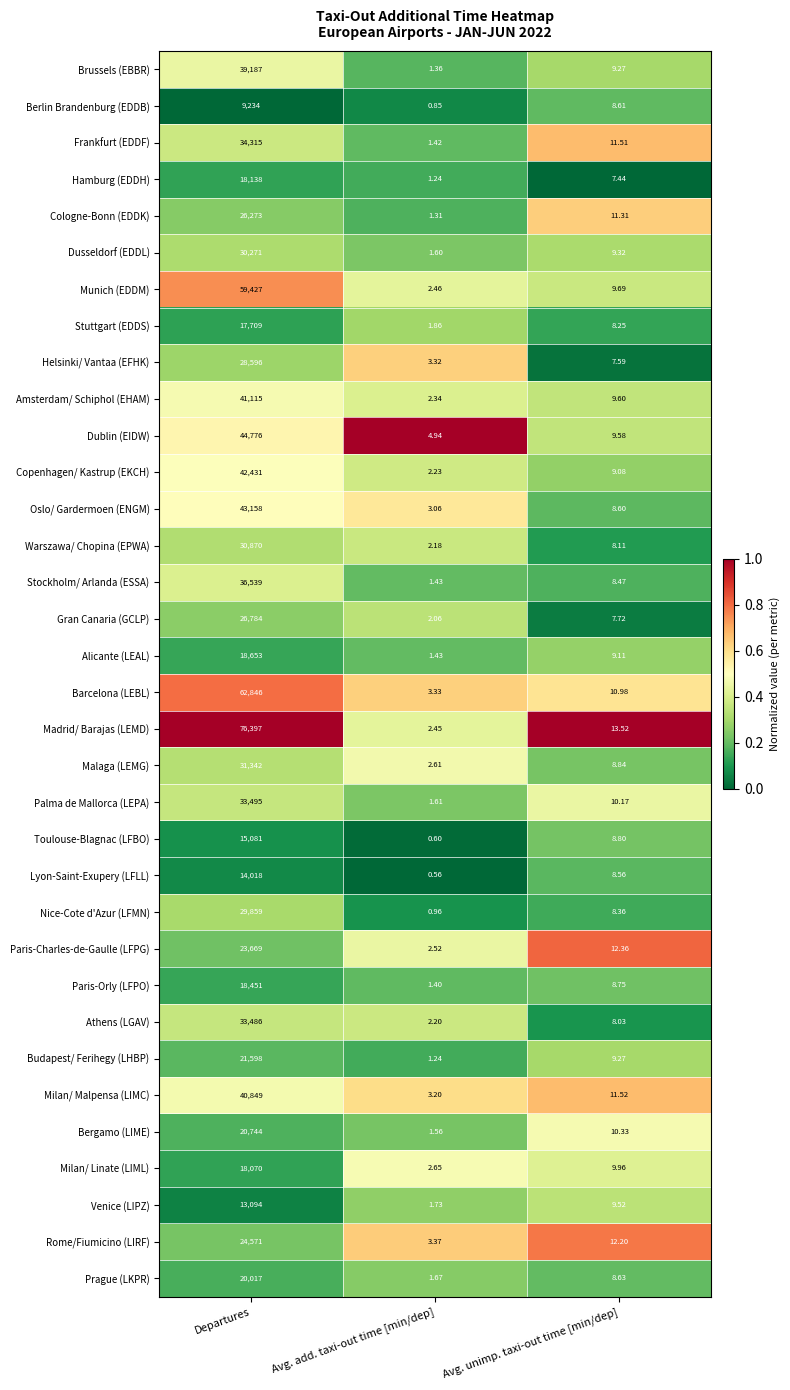

At which label is Munich (EDDM) closest to 29714?

Avg. unimp. taxi-out time [min/dep]